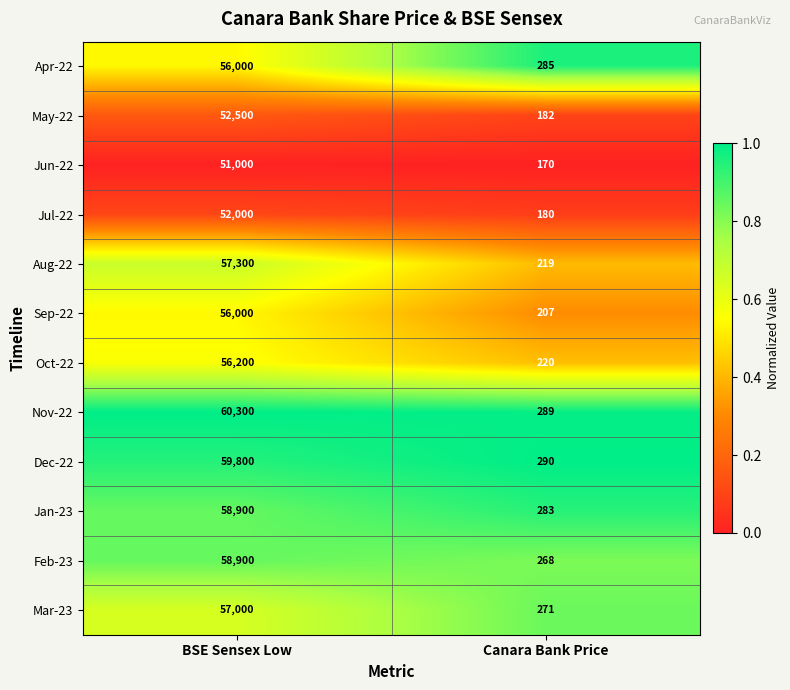

At which category is the sum across all series the highest?

BSE Sensex Low